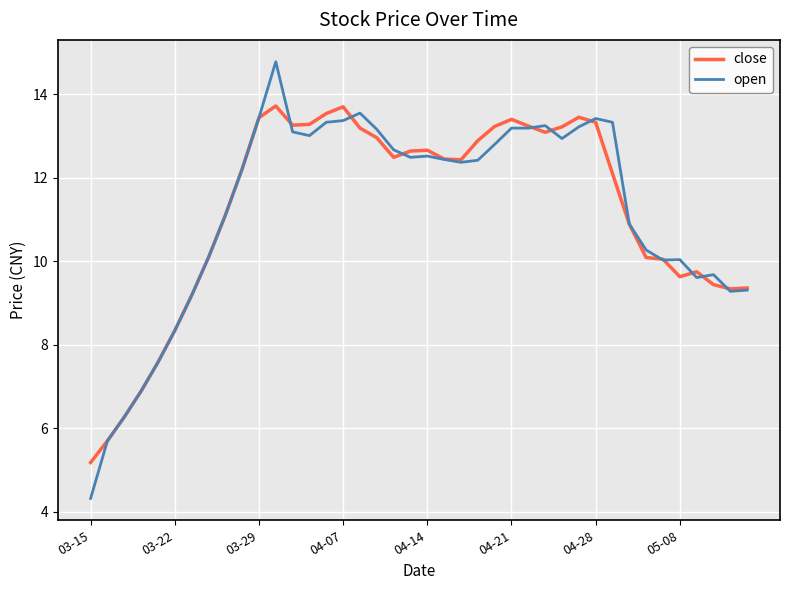

Is this an area chart (filled region under the line)?

No